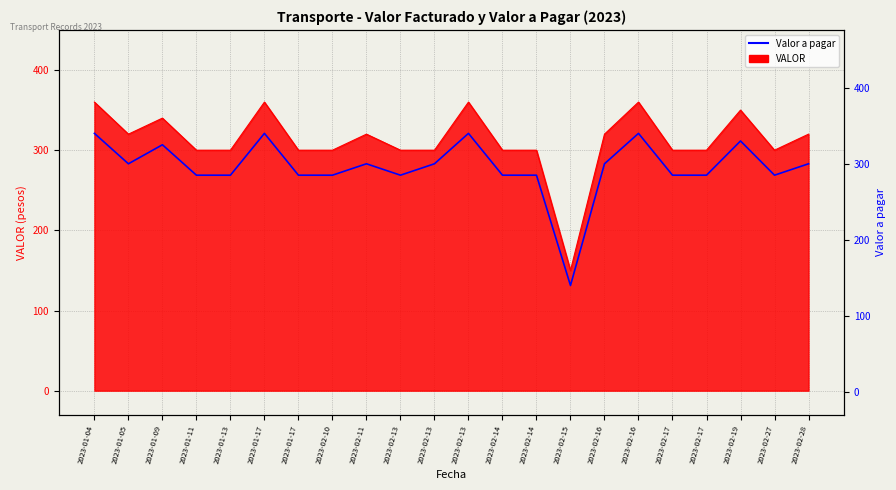

Reading left to right, extract all data points from this chart.

2023-01-04=340	2023-01-05=300	2023-01-09=325	2023-01-11=285	2023-01-13=285	2023-01-17=340	2023-01-17=285	2023-02-10=285	2023-02-11=300	2023-02-13=285	2023-02-13=300	2023-02-13=340	2023-02-14=285	2023-02-14=285	2023-02-15=140	2023-02-16=300	2023-02-16=340	2023-02-17=285	2023-02-17=285	2023-02-19=330	2023-02-27=285	2023-02-28=300